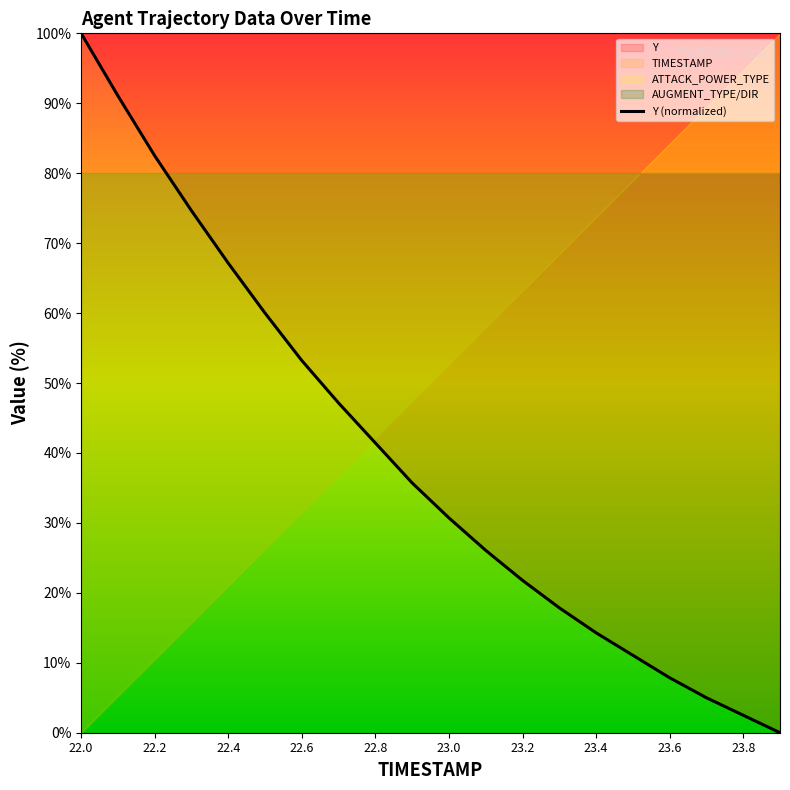

Does the chart display data point markers on the line(s)?

No